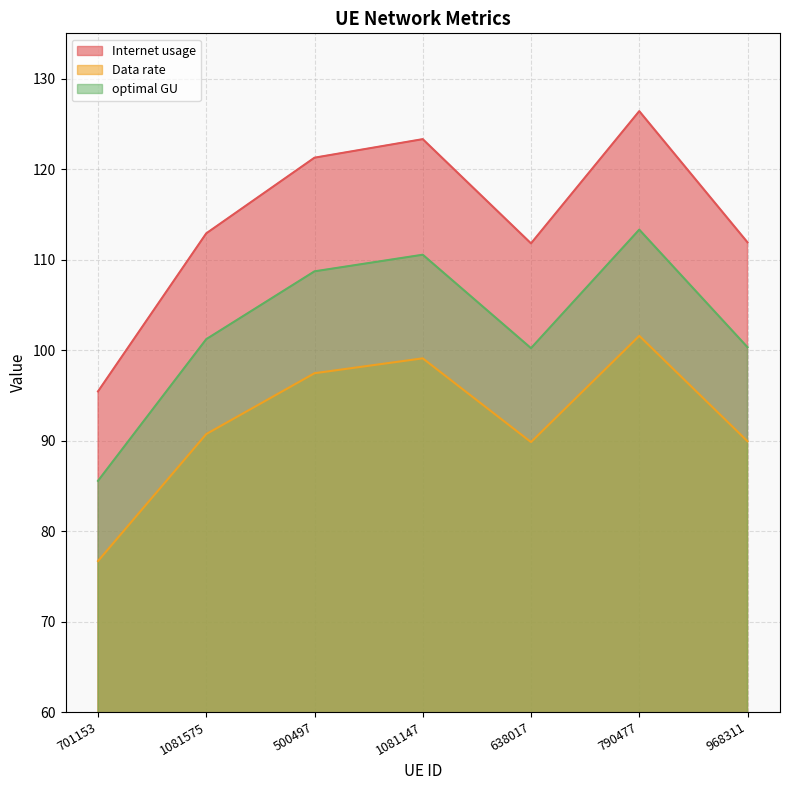

How many data points in Data rate are less than 101?

3